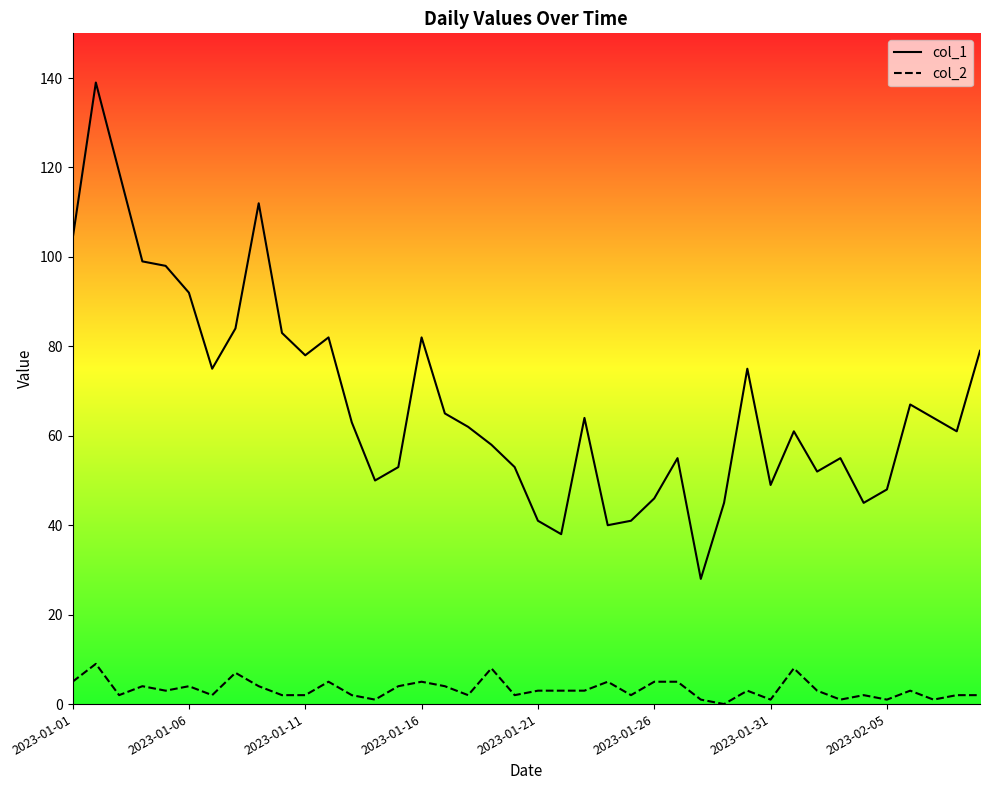

What is the sum of all col_1 values?

2705